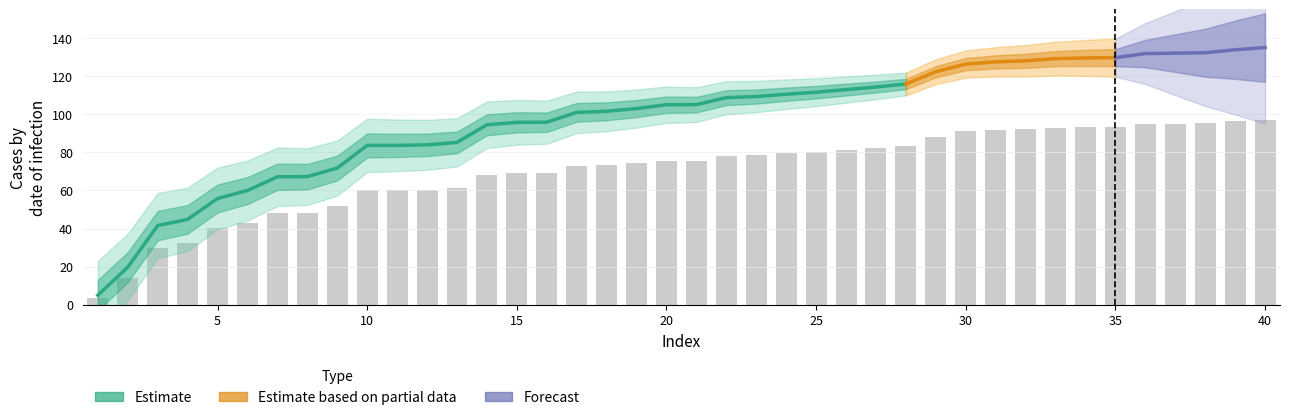

What is the sum of all values?

2816.6